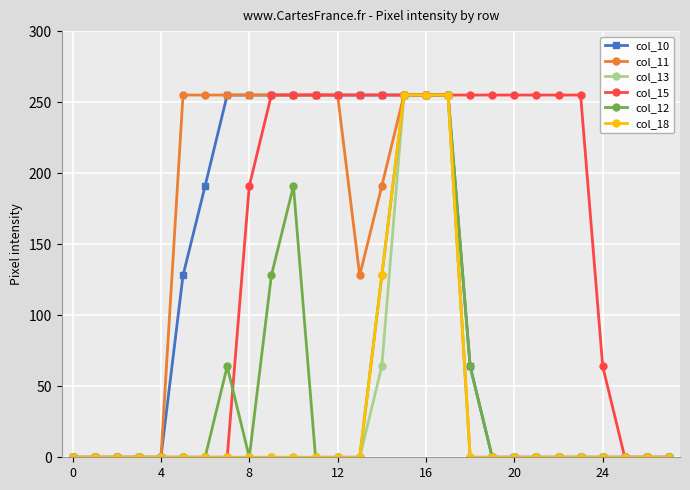

Which series has the largest total across all categories?

col_15